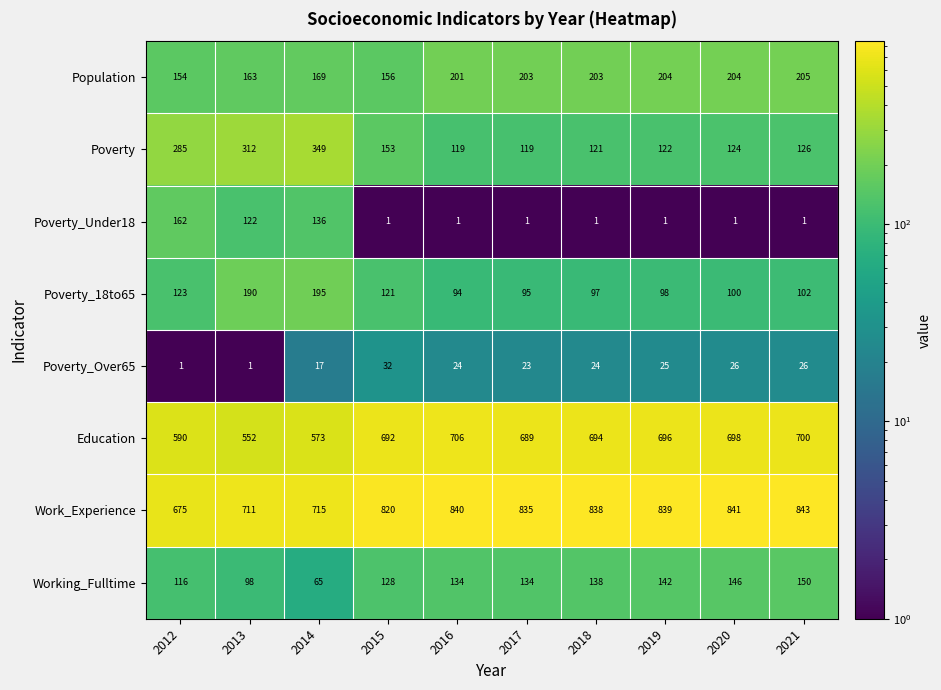

At 2014, list the series in order from largest to smallest.

Work_Experience, Education, Poverty, Poverty_18to65, Population, Poverty_Under18, Working_Fulltime, Poverty_Over65